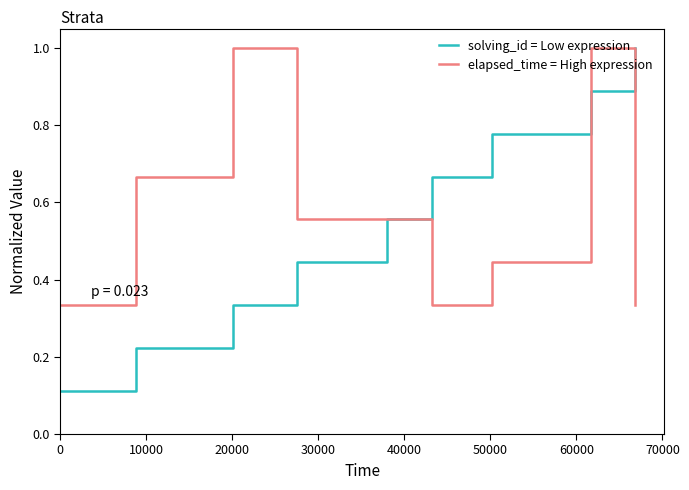

How many series are shown in this chart?

2